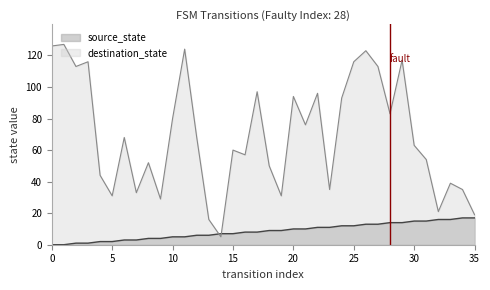

Rank the categories by source_state value from lowest to highest.

0, 1, 2, 3, 4, 5, 6, 7, 8, 9, 10, 11, 12, 13, 14, 15, 16, 17, 18, 19, 20, 21, 22, 23, 24, 25, 26, 27, 28, 29, 30, 31, 32, 33, 34, 35